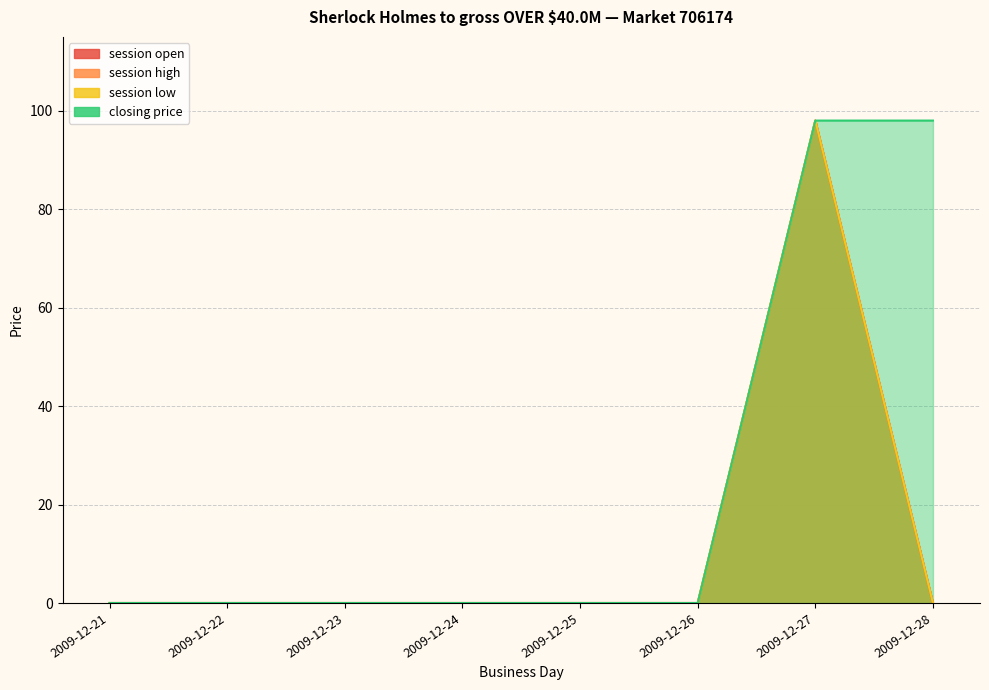

How many series are shown in this chart?

4